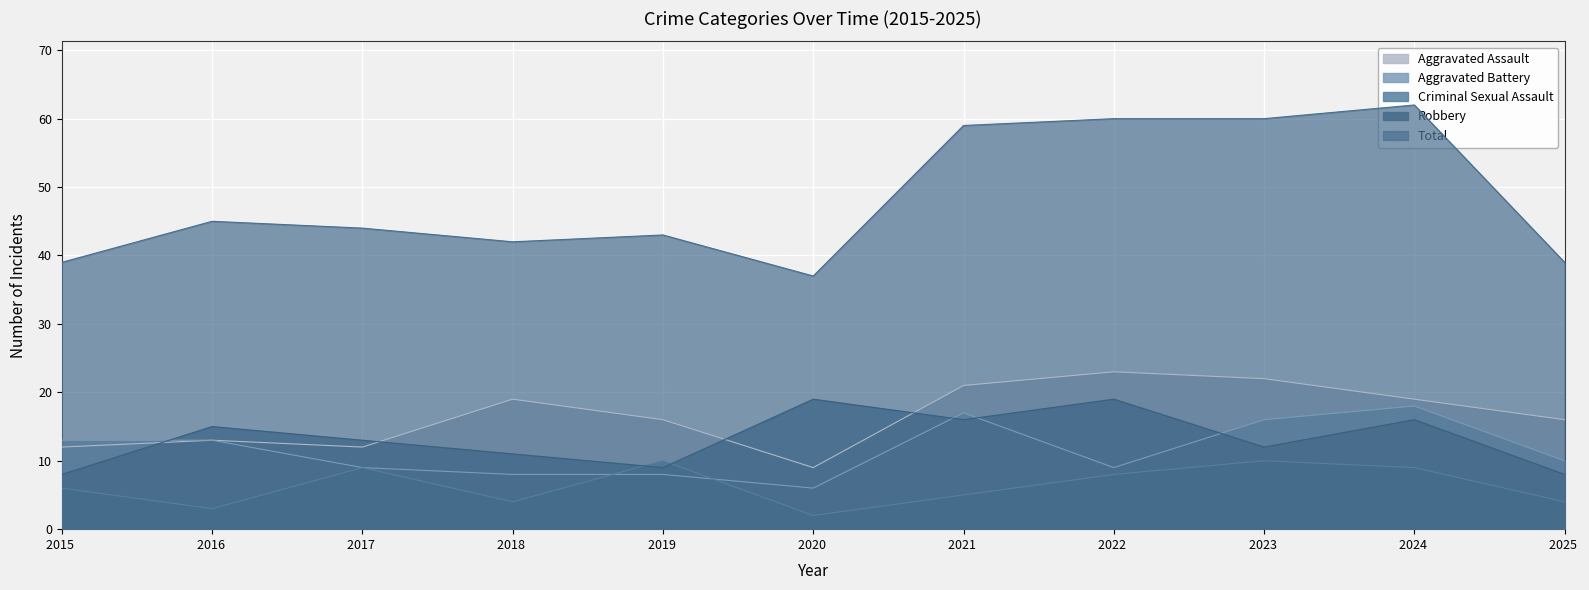

How many data points in Total are less than 44?

5